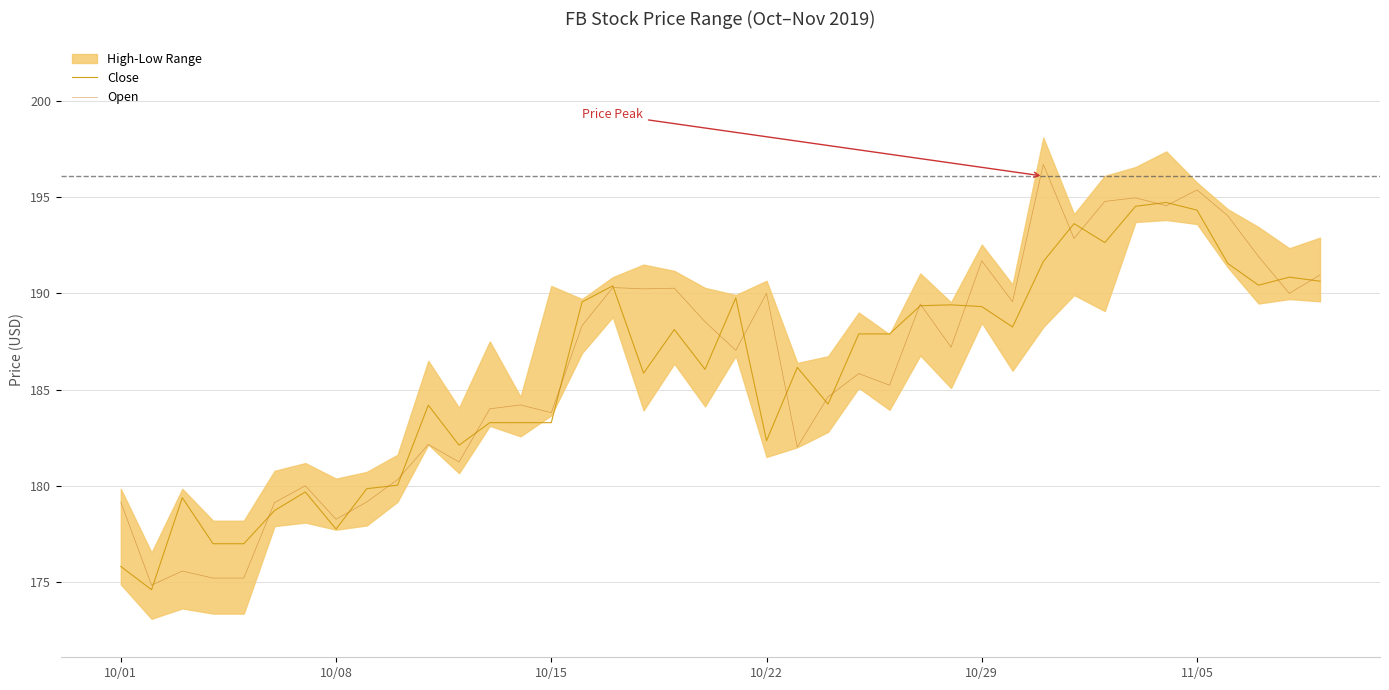

What is the lowest value of the Open series?

174.8